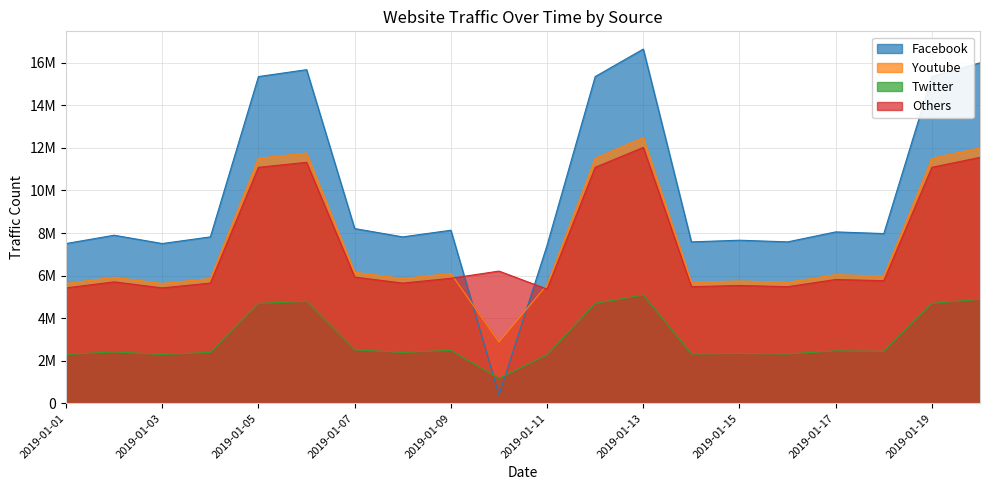

What is the difference between the Facebook values at 2019-01-11 and 2019-01-20?

8571377